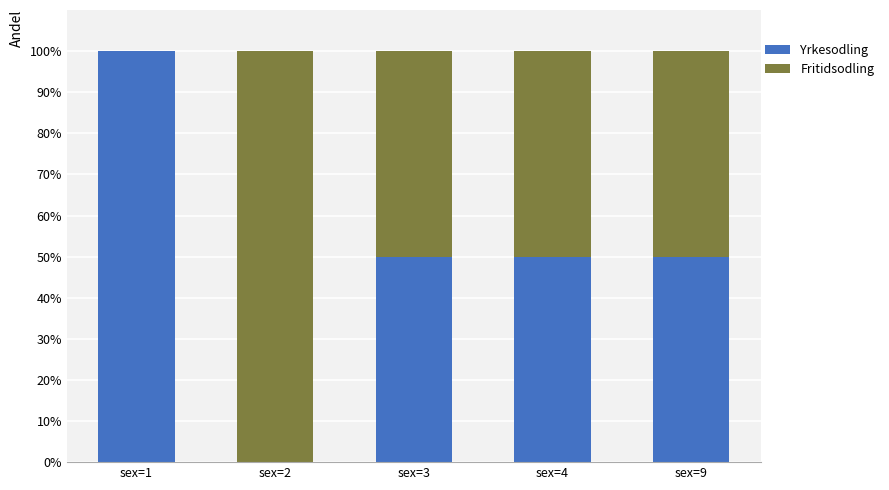

Does the chart contain stacked bars?

Yes